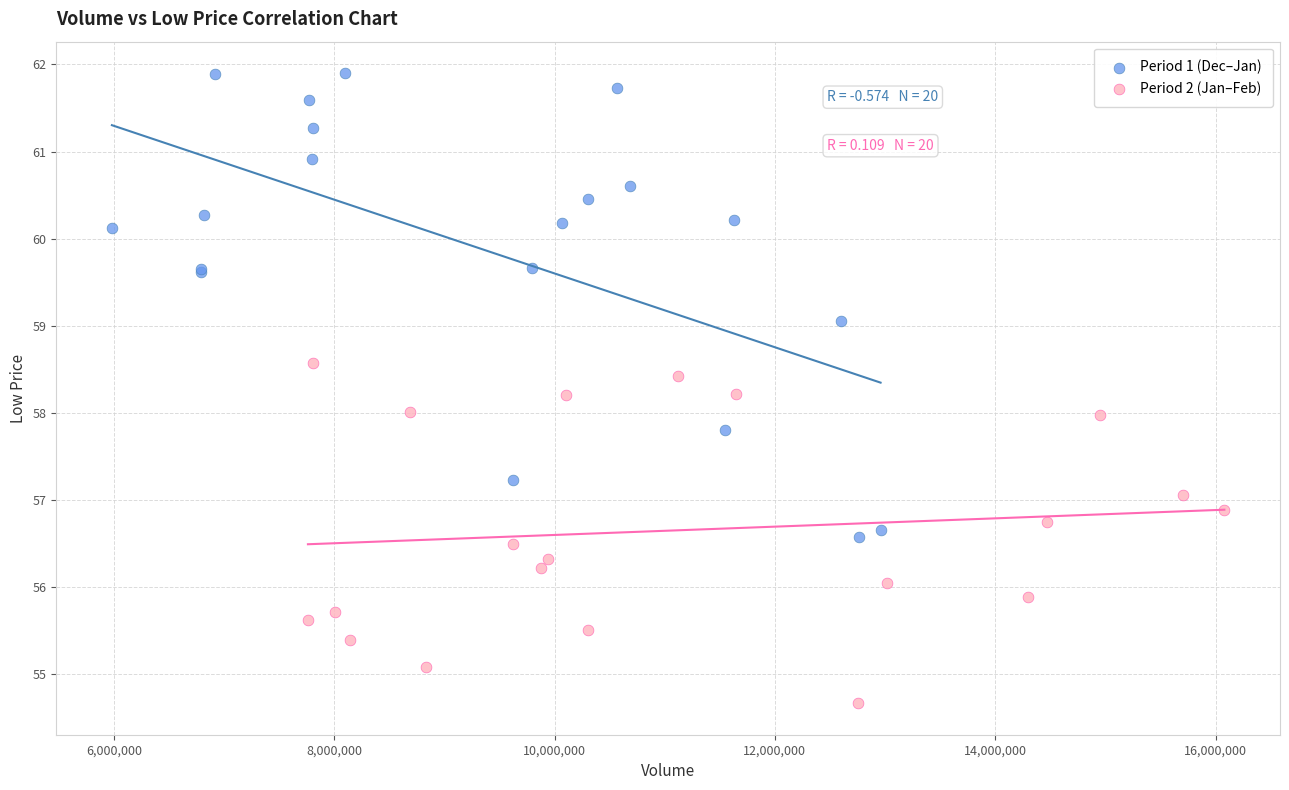

What are all the series names shown in the legend?

Period 1 (Dec–Jan), Period 2 (Jan–Feb)